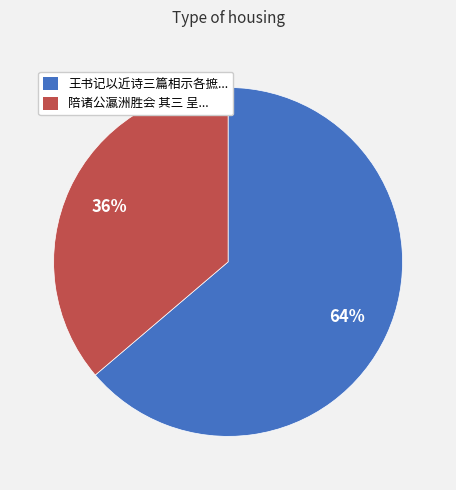

To the nearest percent, what is the difference between the largest and smallest slice percentages?

28%